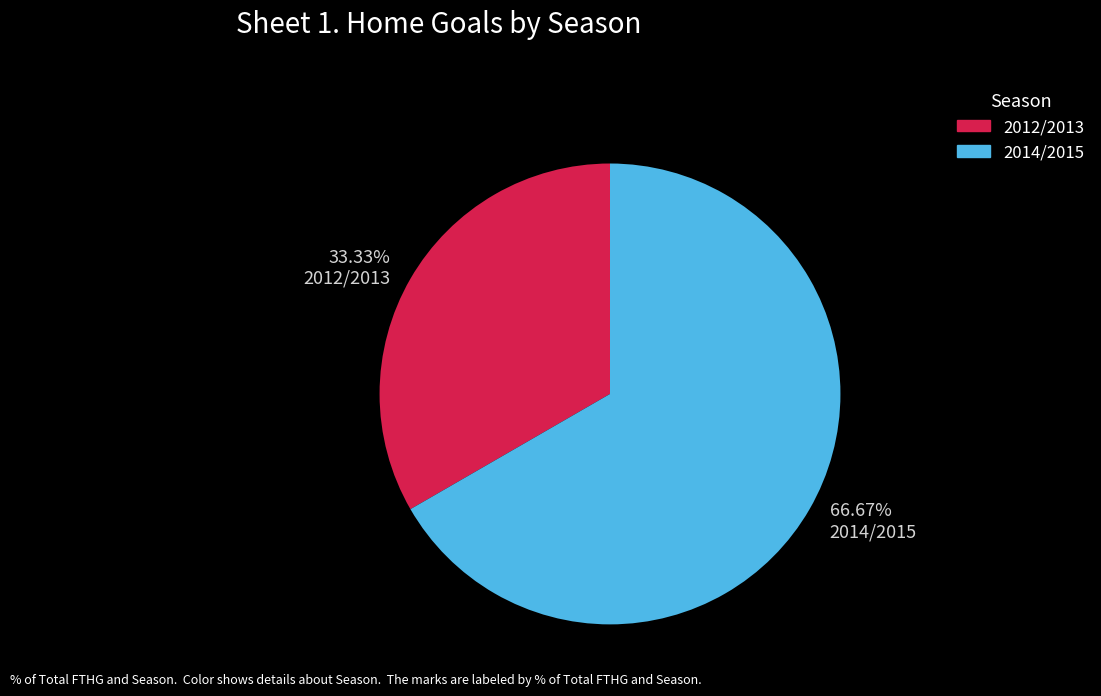

What percentage do 2014/2015 and 2012/2013 together represent?

100.0%